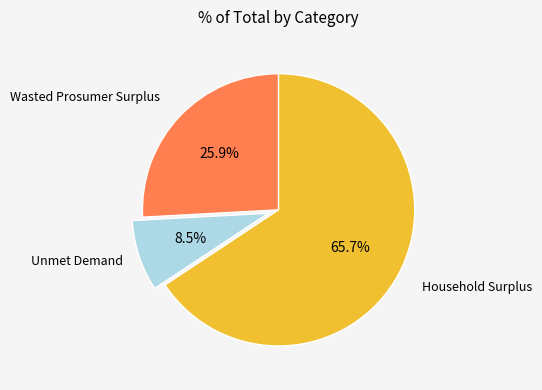

Do Household Surplus and Unmet Demand together represent more than half of the pie?

Yes